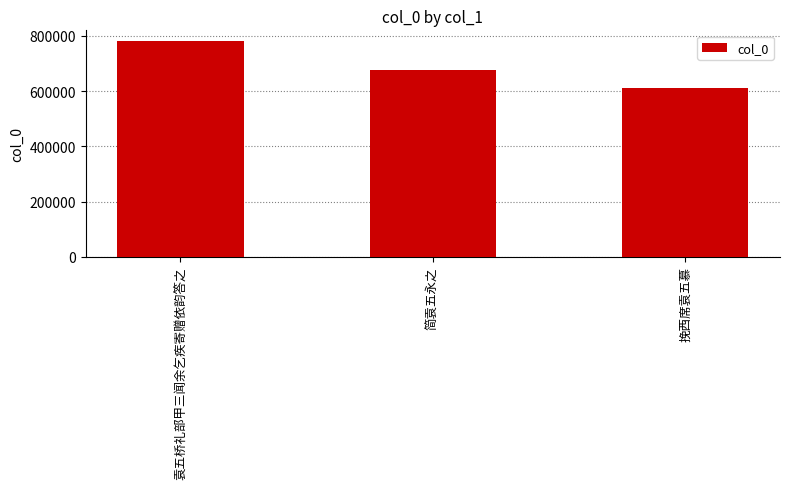

How many series are shown in this chart?

1